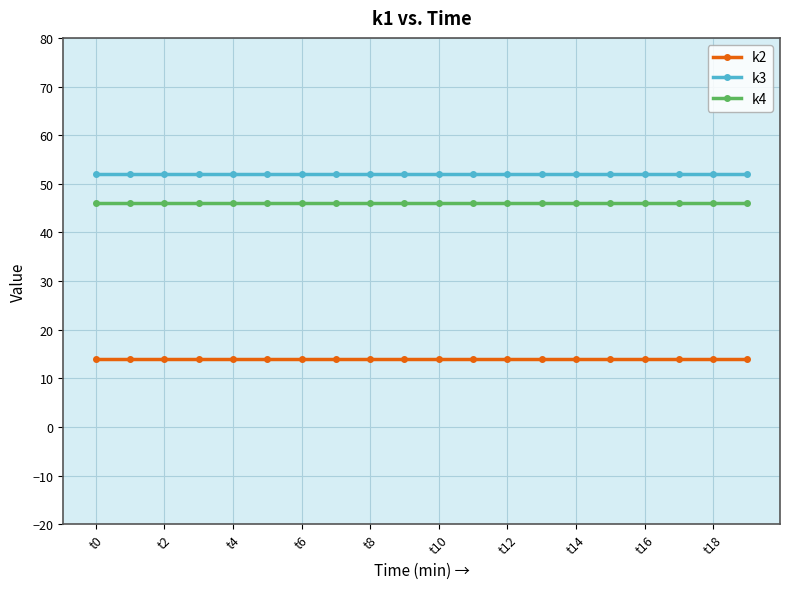

Rank the series by their average value, from lowest to highest.

k2, k4, k3